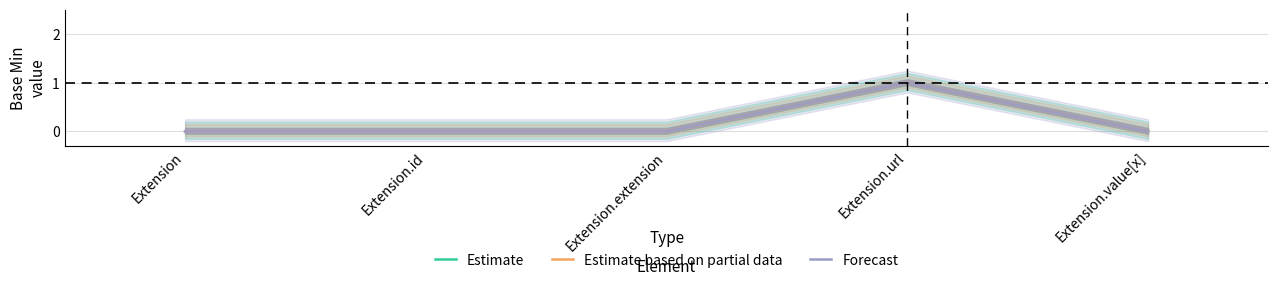

At which category is the sum across all series the highest?

Extension.url